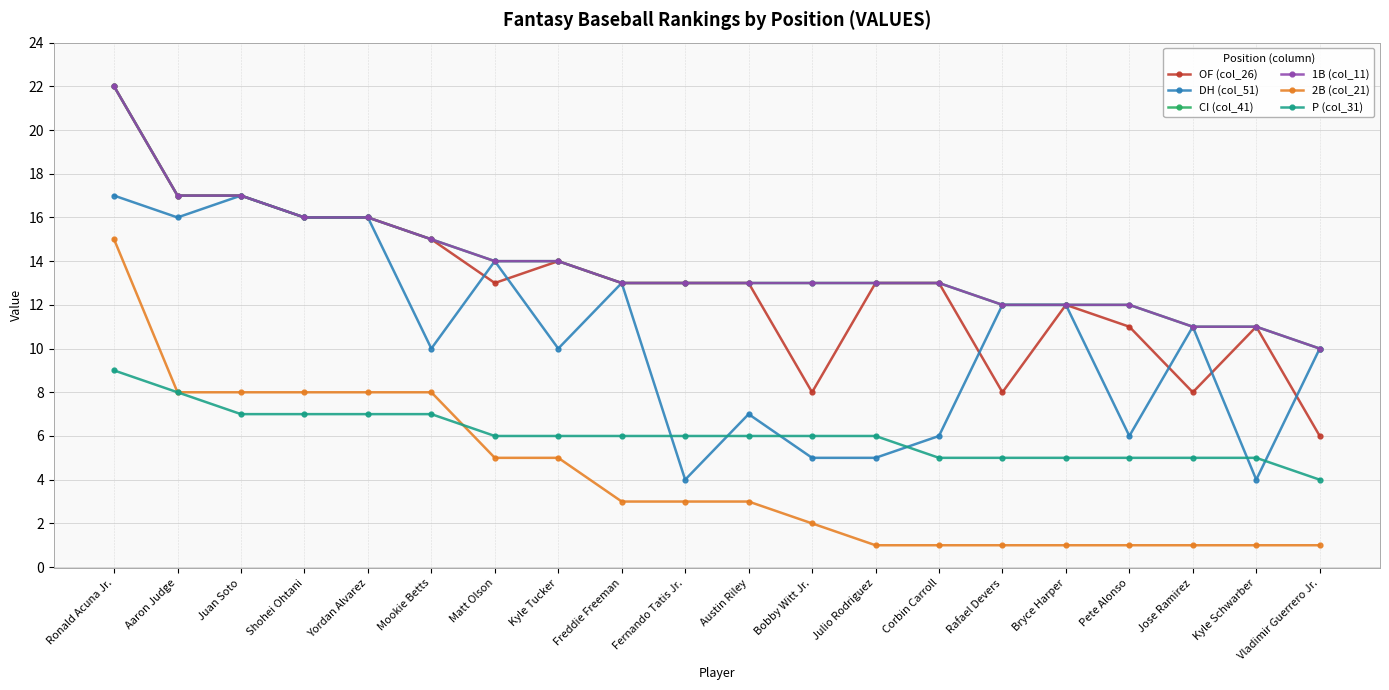

Is this an area chart (filled region under the line)?

No